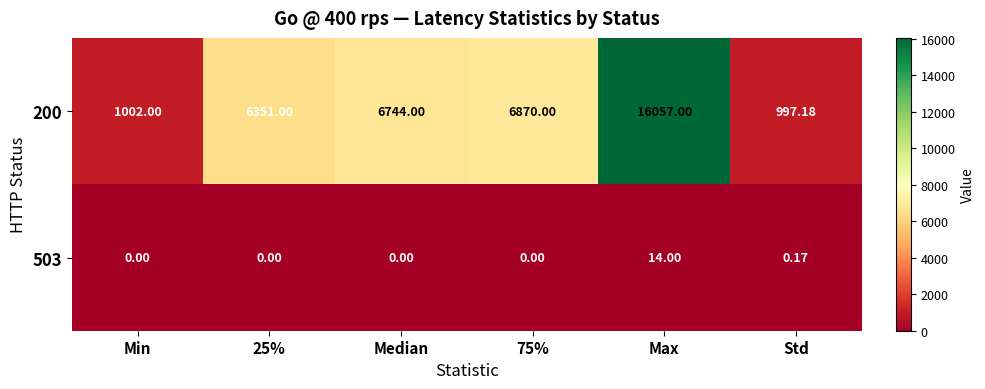

What is the spread (max minus min) of values at 75%?

6870.0